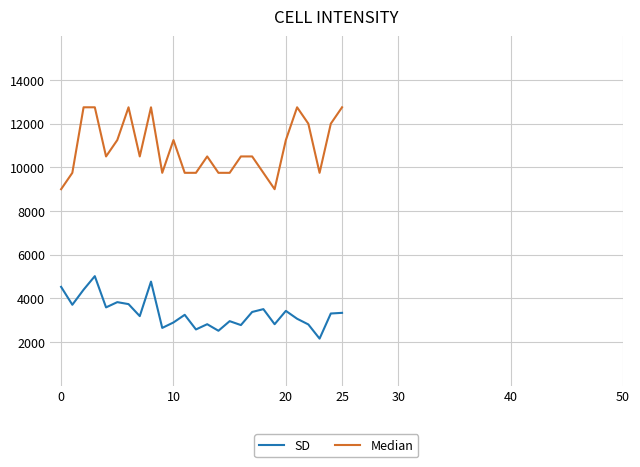

Which series has the widest spread of values?

Median